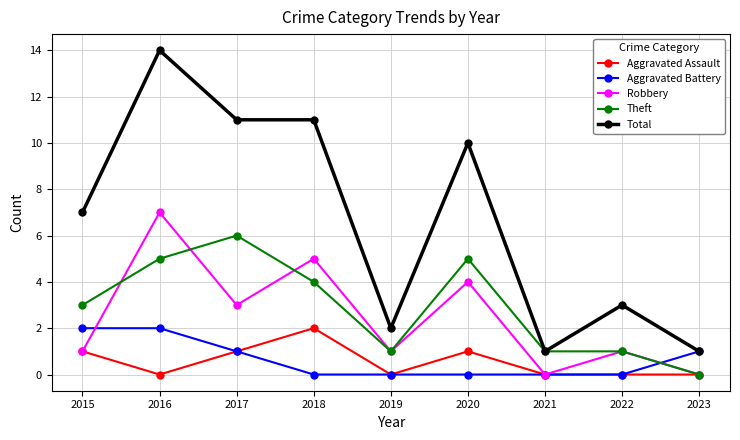

What are all the series names shown in the legend?

Aggravated Assault, Aggravated Battery, Robbery, Theft, Total